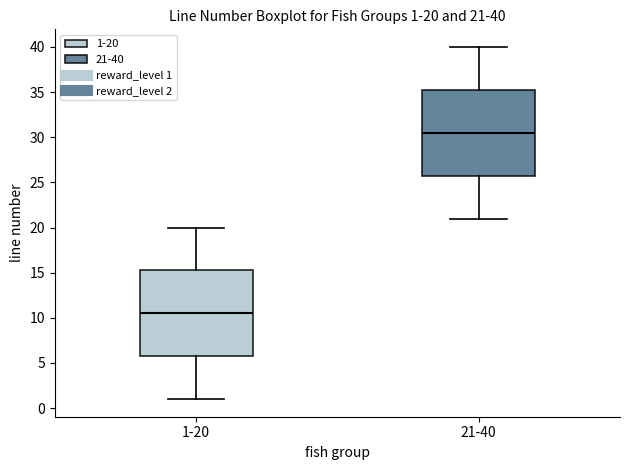

Which box's median line is the highest?

21-40